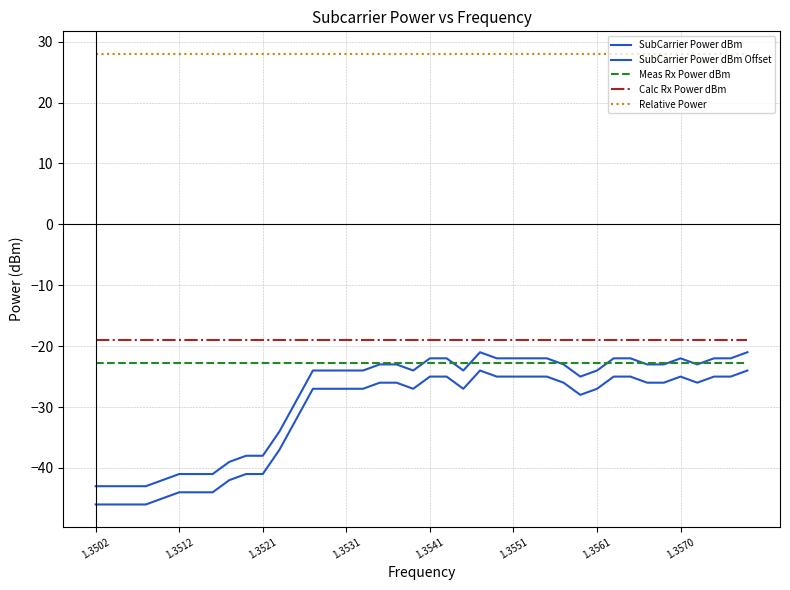

Does the chart have visible grid lines?

Yes